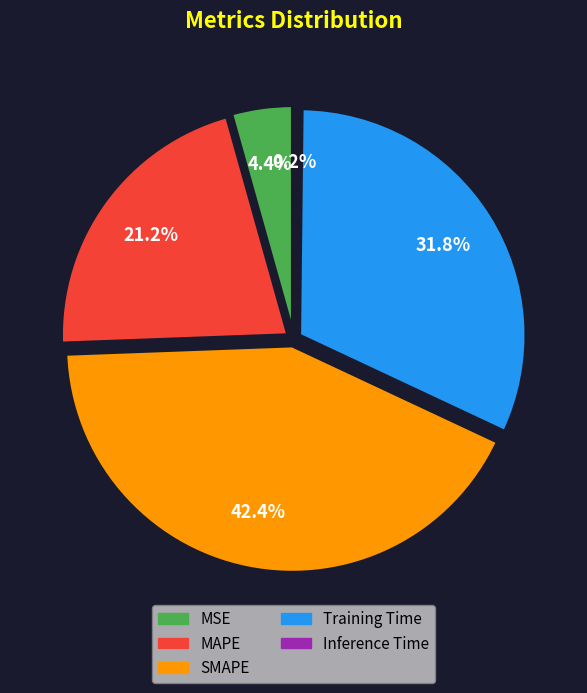

Count the number of slices in the pie.

5